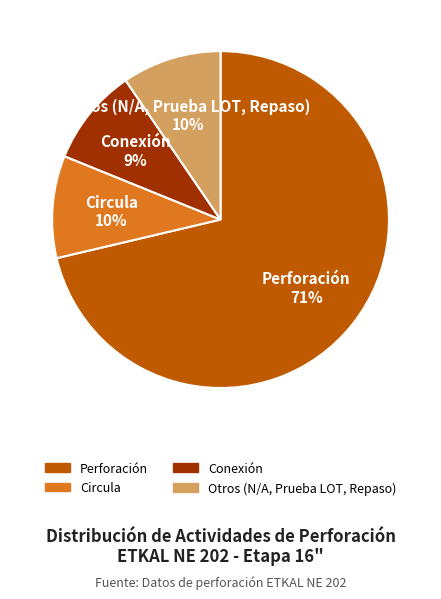

How many slices are in this pie chart?

4